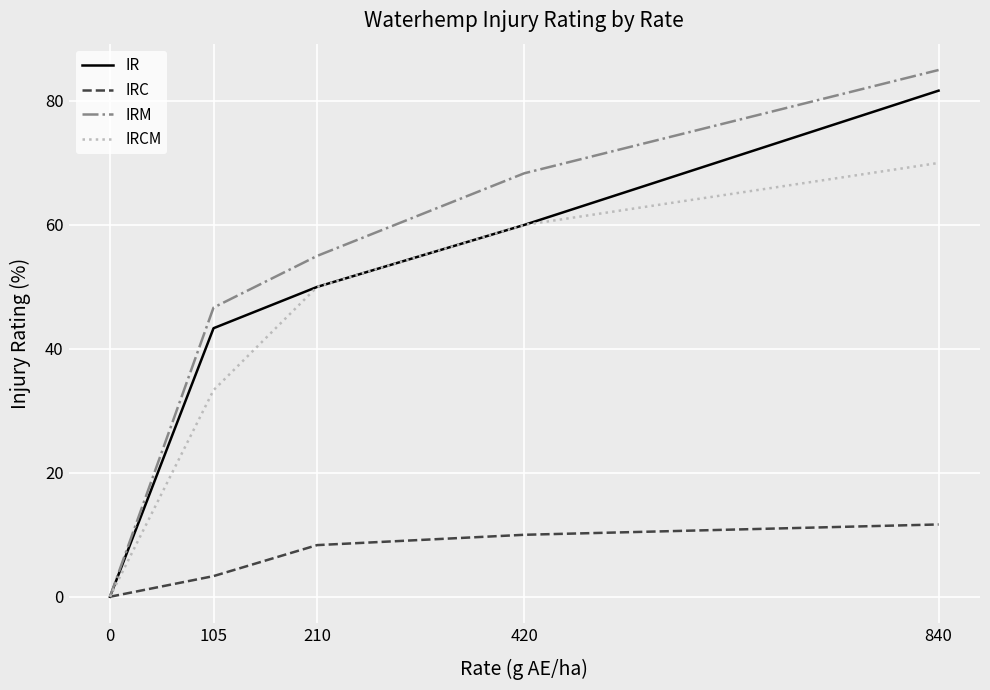

True or false: IRCM has more than 2 points higher than both neighbors.

False